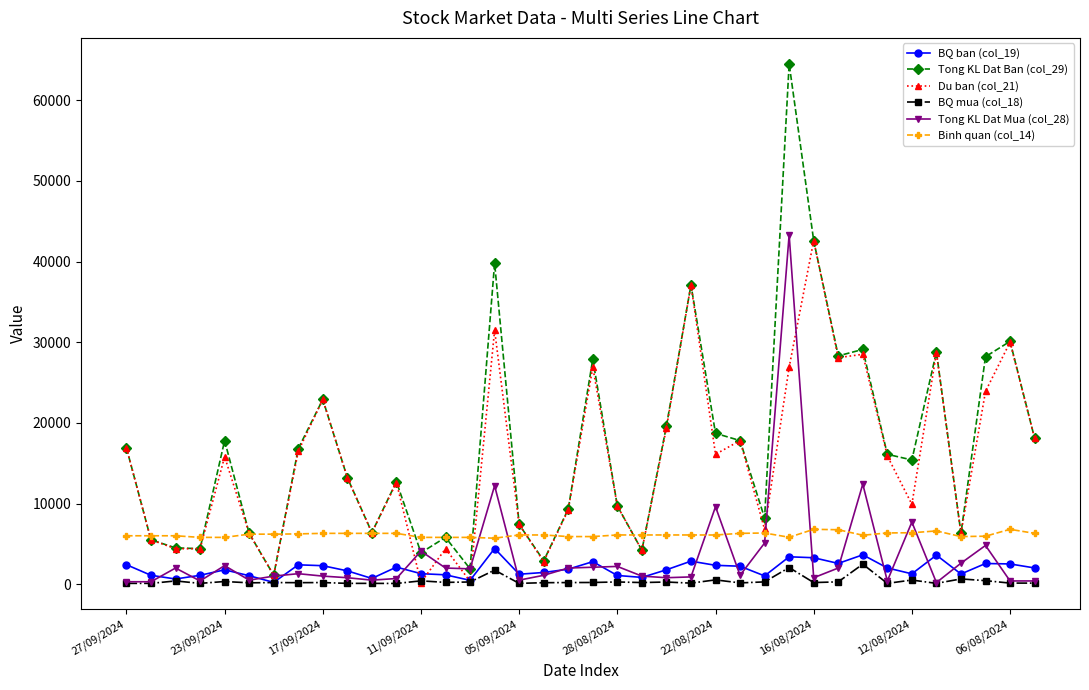

What is the sum of all BQ ban (col_19) values?

72429